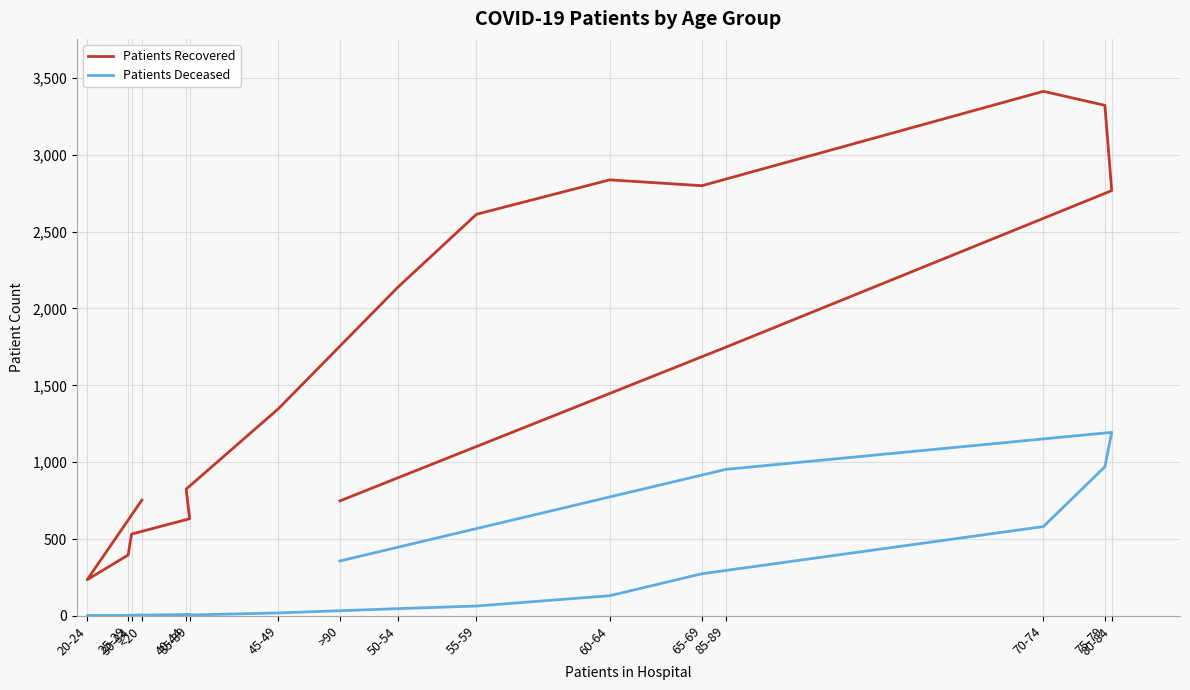

What is the sum of all Patients Recovered values?

27107